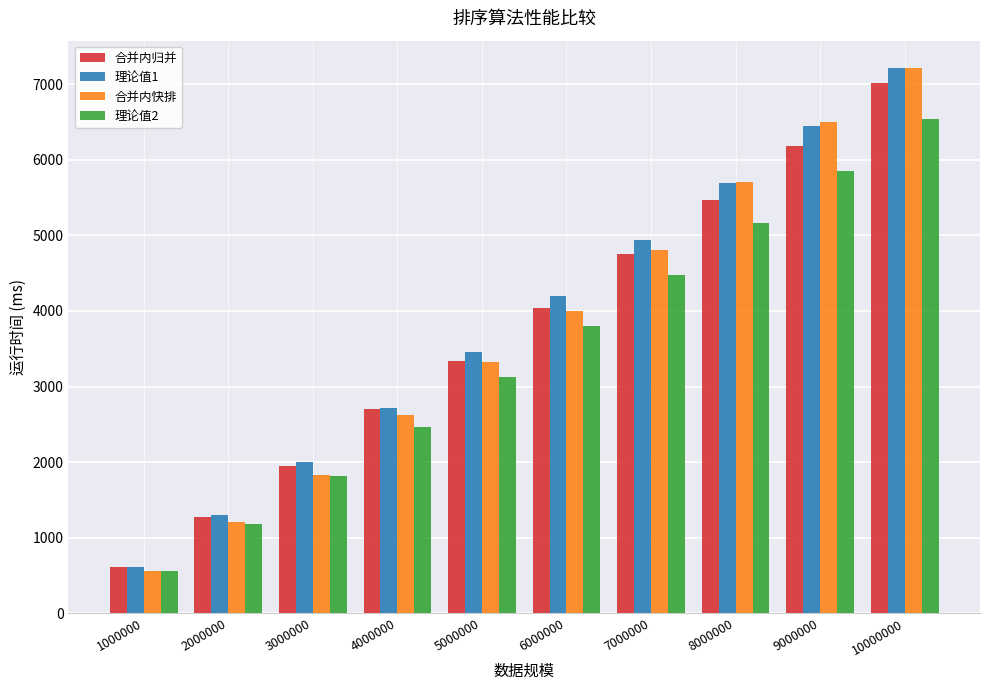

Rank the categories by 合并内归并 value from highest to lowest.

10000000, 9000000, 8000000, 7000000, 6000000, 5000000, 4000000, 3000000, 2000000, 1000000